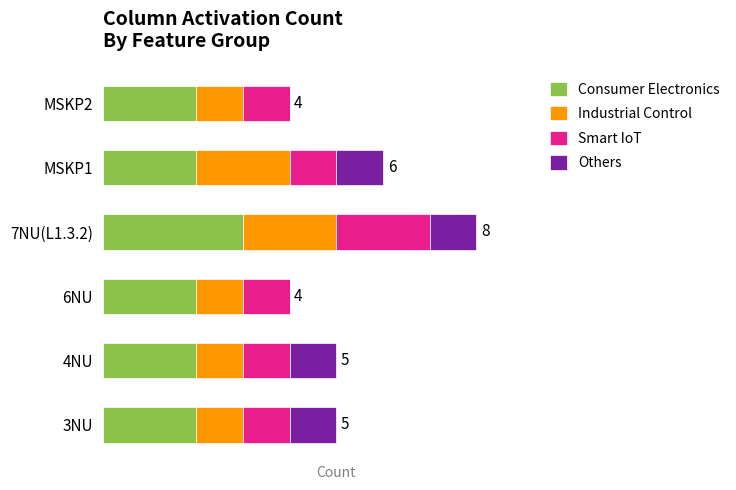

What are all the series names shown in the legend?

Consumer Electronics, Industrial Control, Smart IoT, Others